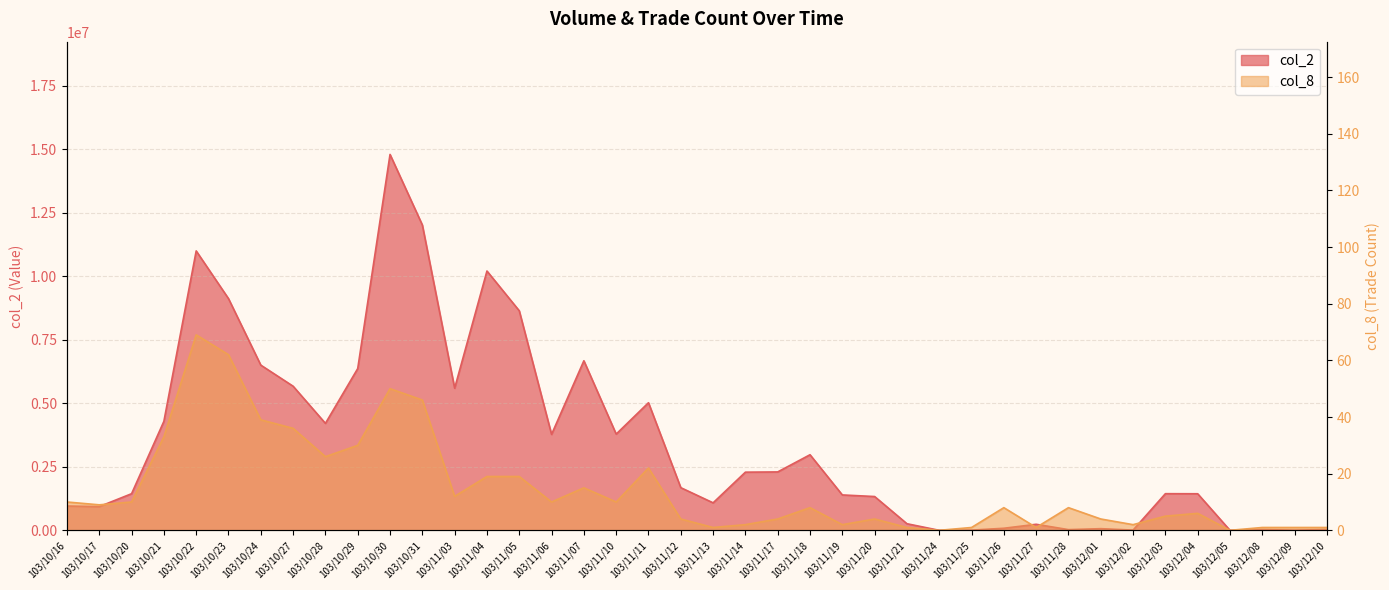

True or false: col_2 and col_8 intersect in this chart.

False